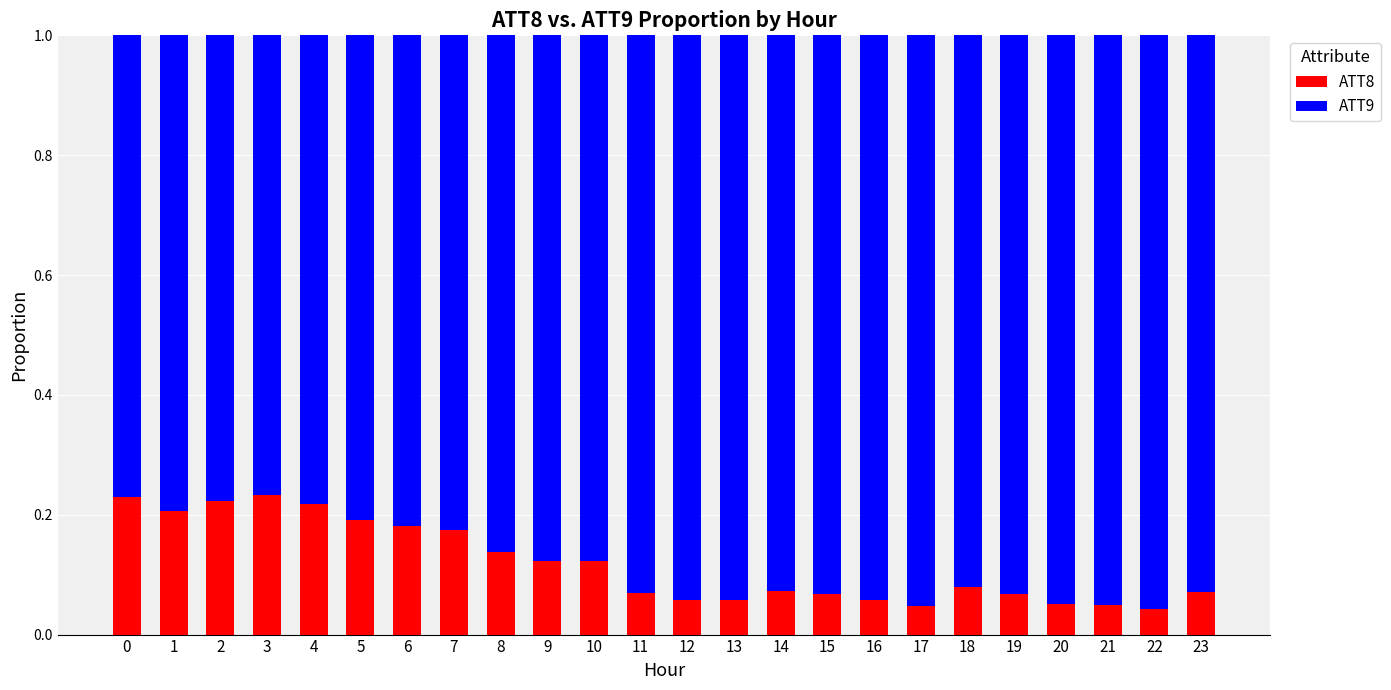

Count the number of categories in the chart.

24